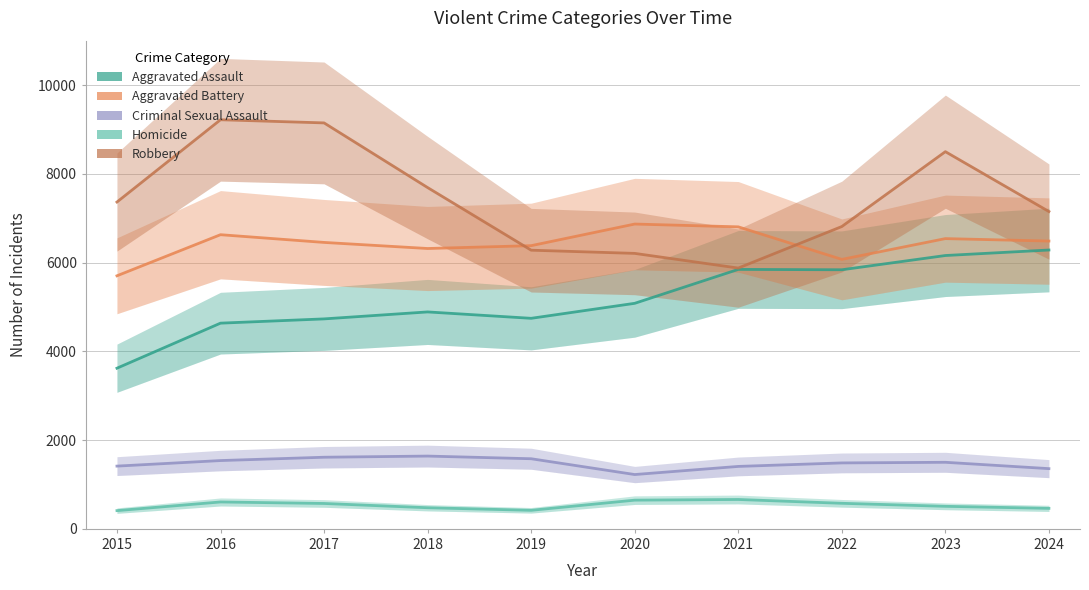

What is the approximate value of Homicide at 2024, to the nearest 5?

460